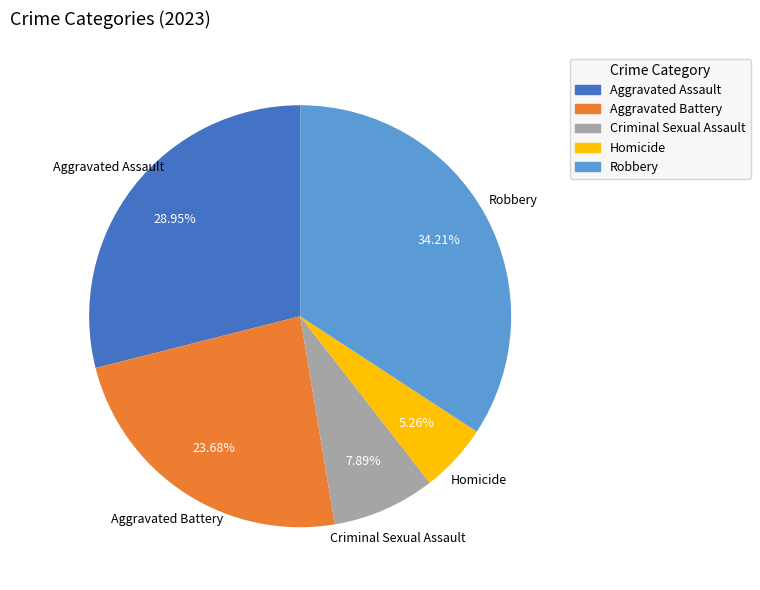

To the nearest percent, what portion does Aggravated Assault represent?

29%